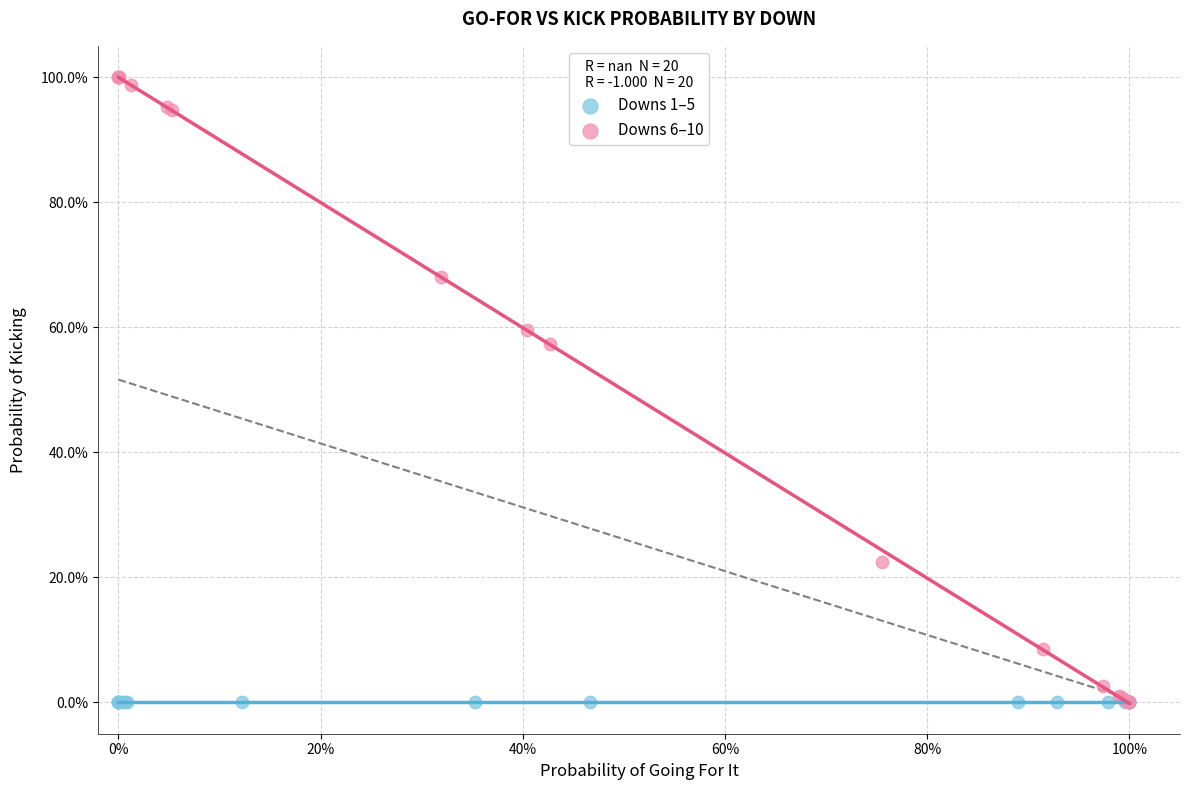

What are all the series names shown in the legend?

Downs 1–5, Downs 6–10